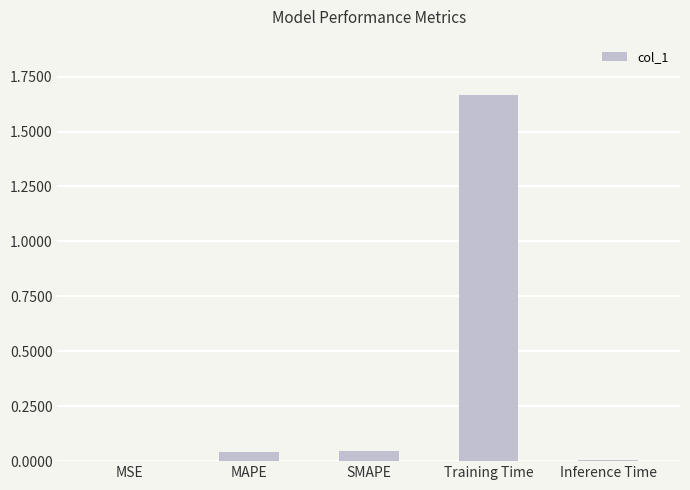

Which has a higher value, Training Time or MSE?

Training Time